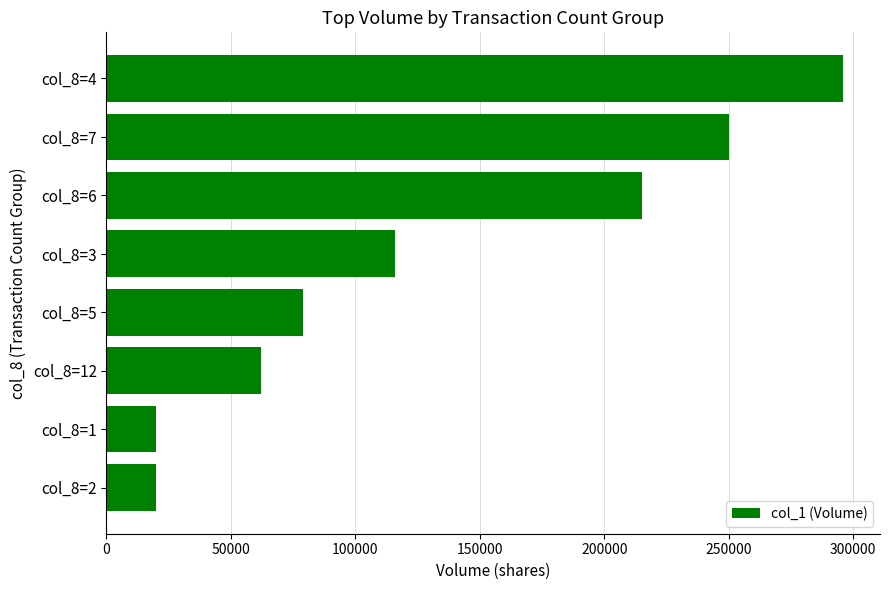

Which label corresponds to the largest value in the chart?

col_8=4